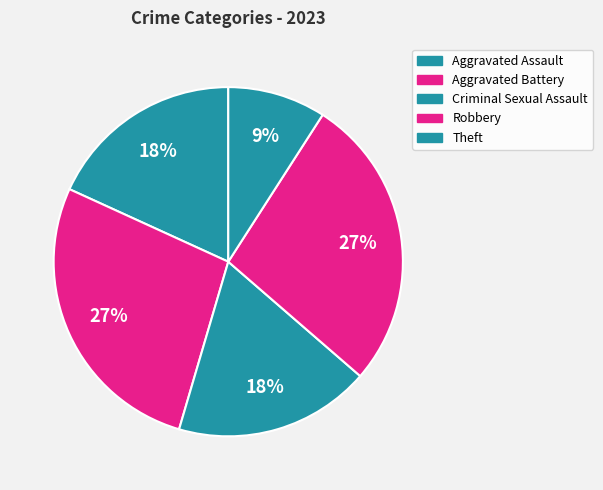

How much of the chart is everything except Aggravated Assault?

81.8%